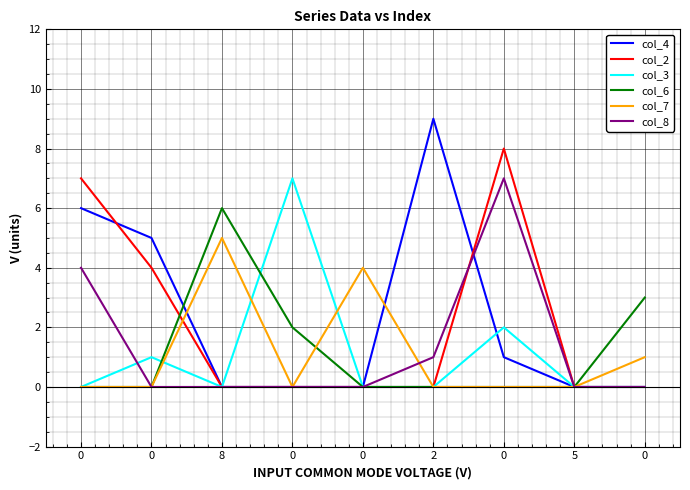

Is this an area chart (filled region under the line)?

No